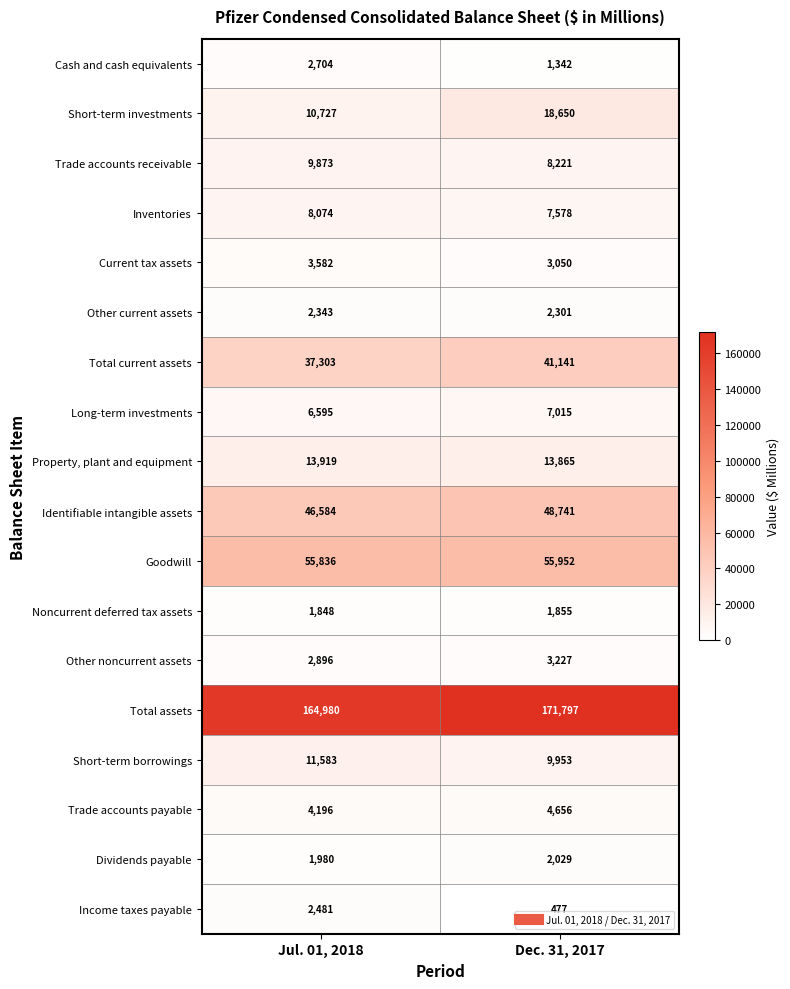

The Total current assets series shows 41141 at Dec. 31, 2017. True or false?

True